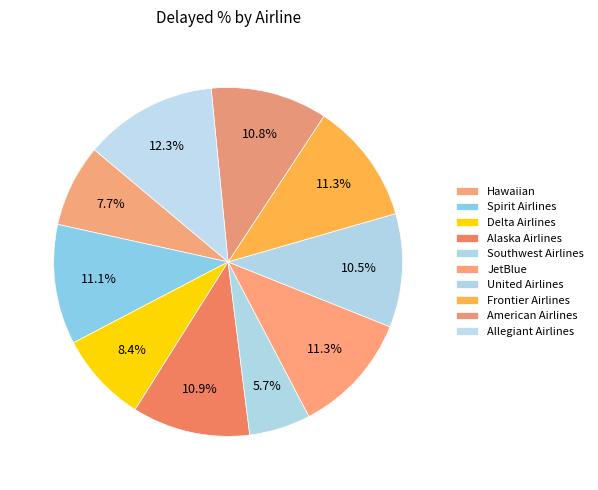

Rank the categories by value from highest to lowest.

Allegiant Airlines, Frontier Airlines, JetBlue, Spirit Airlines, Alaska Airlines, American Airlines, United Airlines, Delta Airlines, Hawaiian, Southwest Airlines